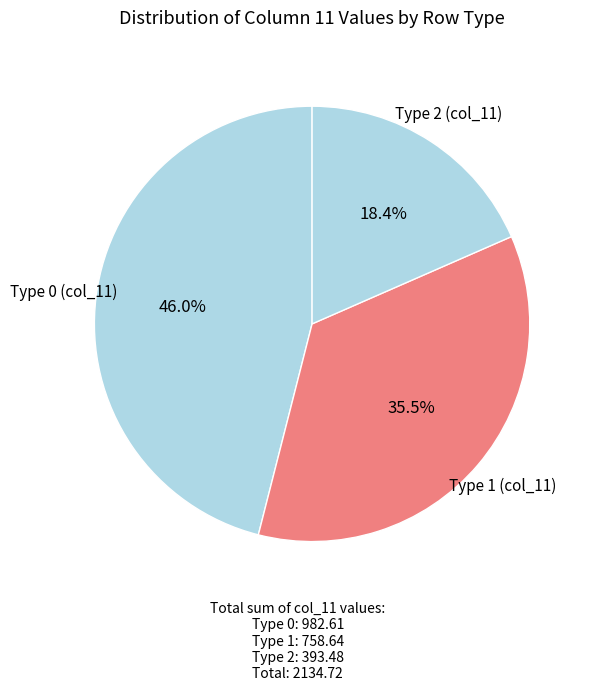

How many slices are in this pie chart?

3